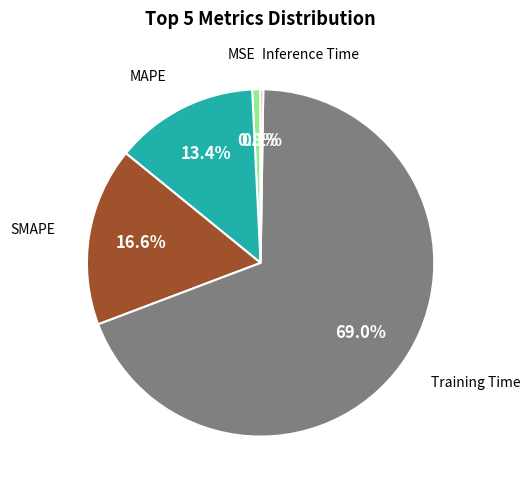

Is there any slice that represents more than half of the pie?

Yes